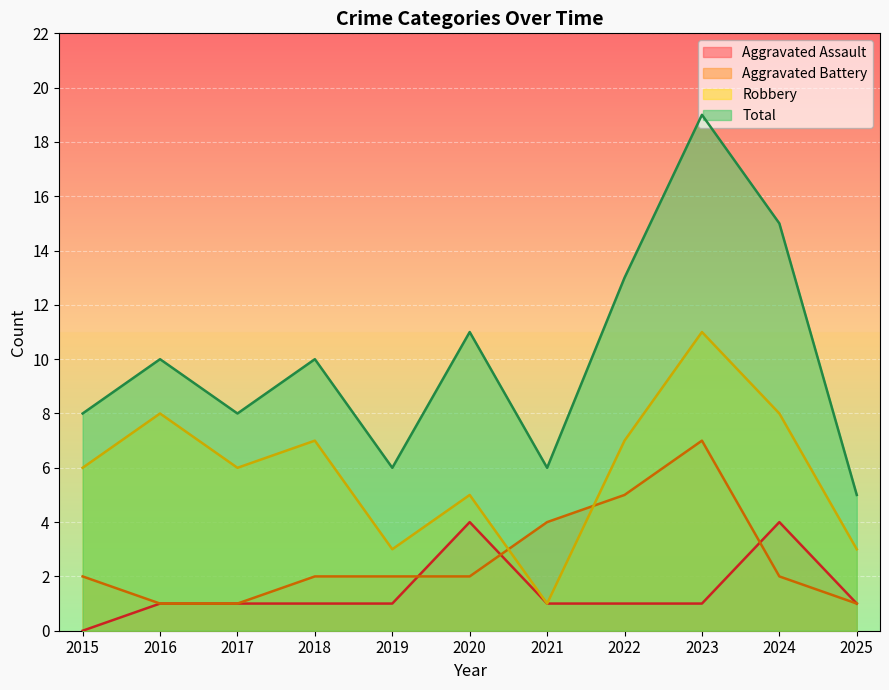

Reading left to right, extract all data points from this chart.

Aggravated Assault: 0	1	1	1	1	4	1	1	1	4	1
Aggravated Battery: 2	1	1	2	2	2	4	5	7	2	1
Robbery: 6	8	6	7	3	5	1	7	11	8	3
Total: 8	10	8	10	6	11	6	13	19	15	5